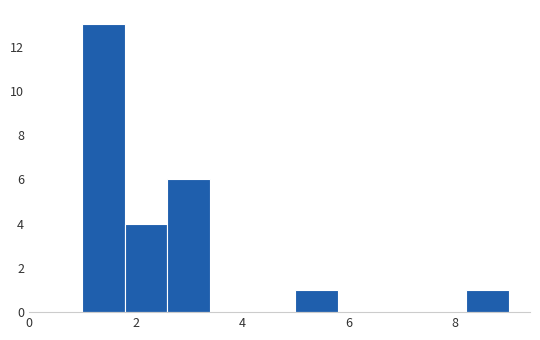

What is the height of the bar covering 2.6 to 3.4 on the x-axis? The values are not printed on the chart, so give them approximately, as read against the axis.

6